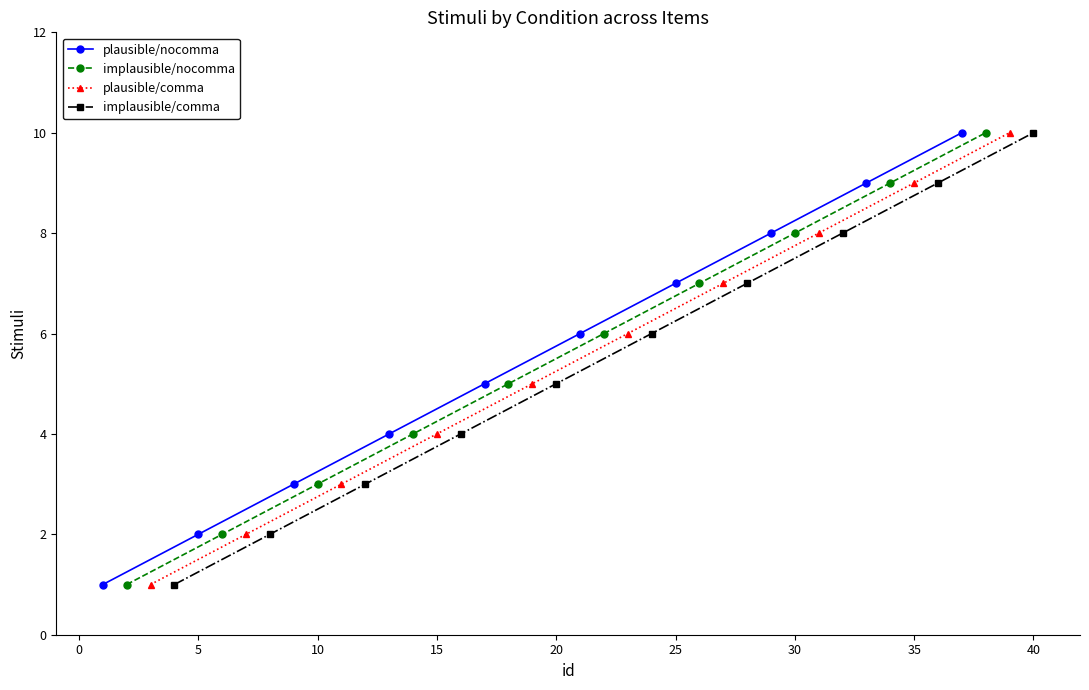

What value does the plausible/nocomma series have at 5?

2